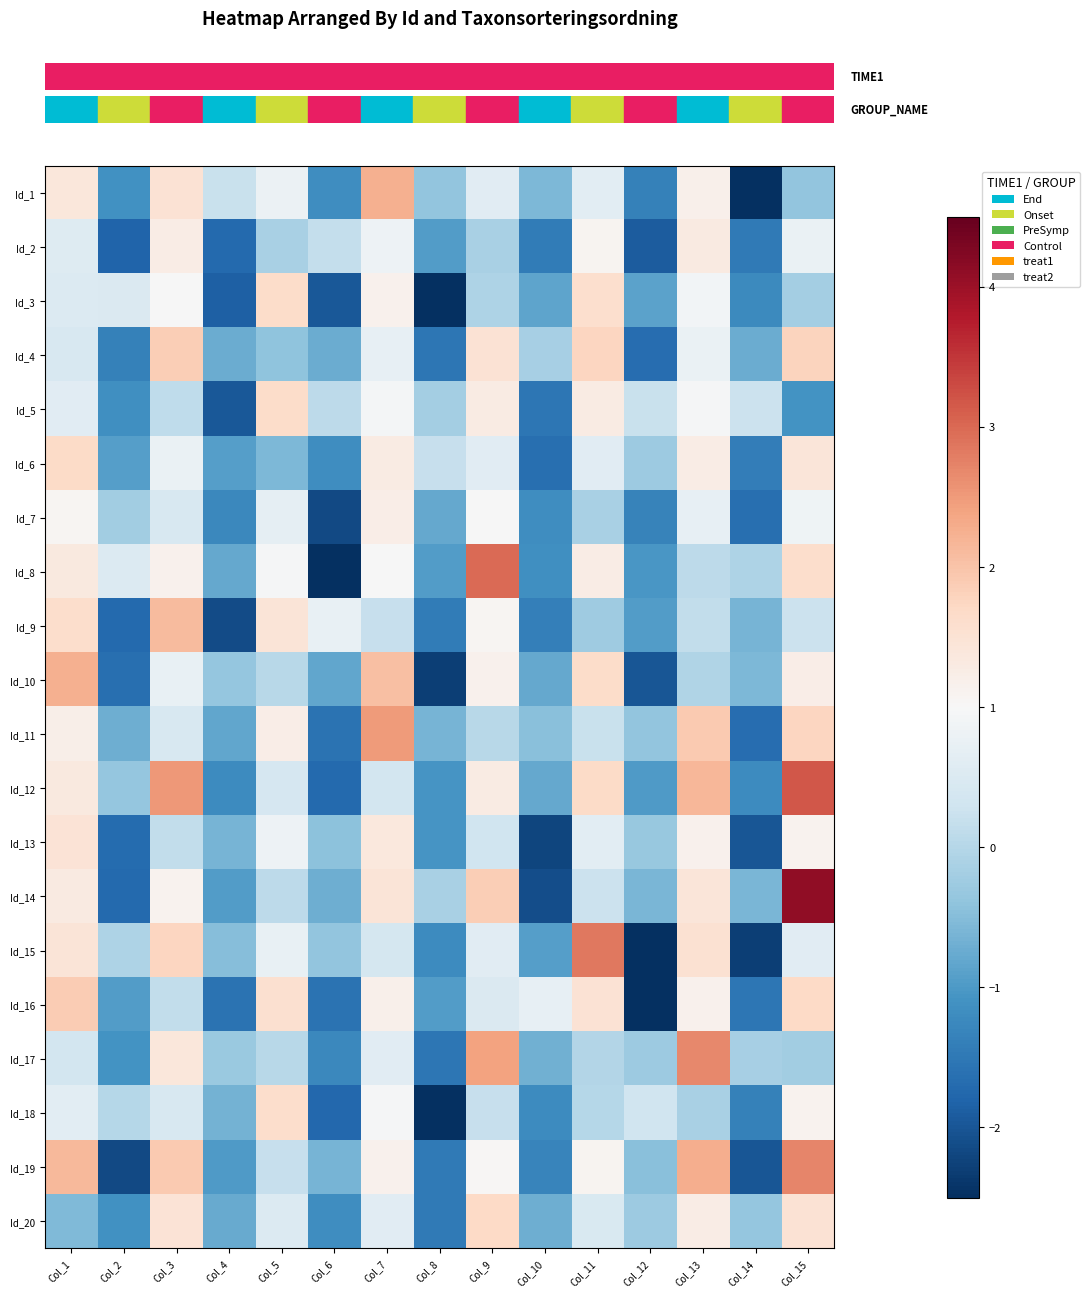

What is the spread (max minus min) of values at Col_5?

2.2